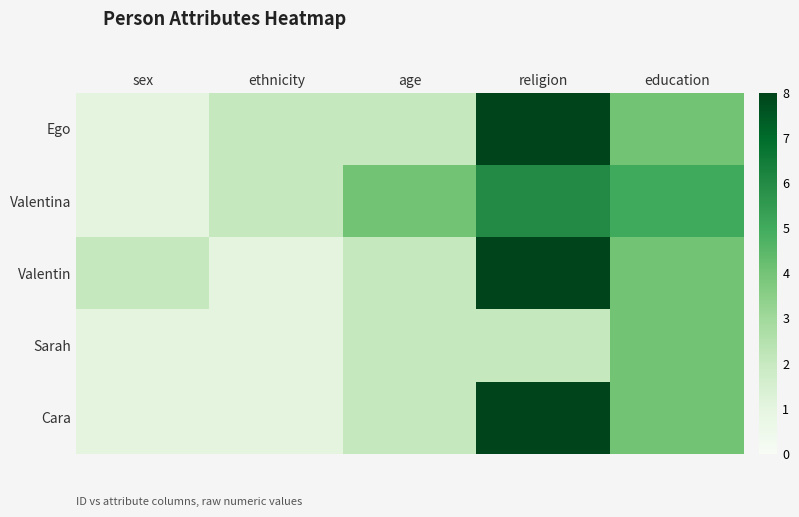

Which series changed the most between sex and education?

Valentina